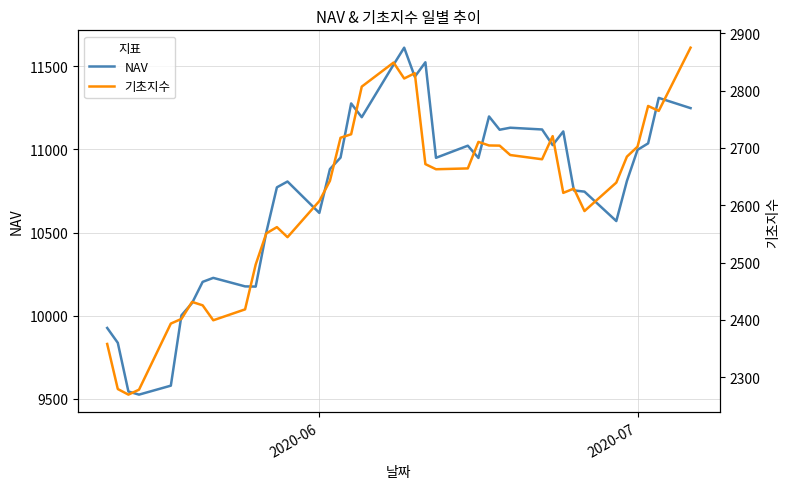

True or false: NAV has more than 1 interior local peaks.

True